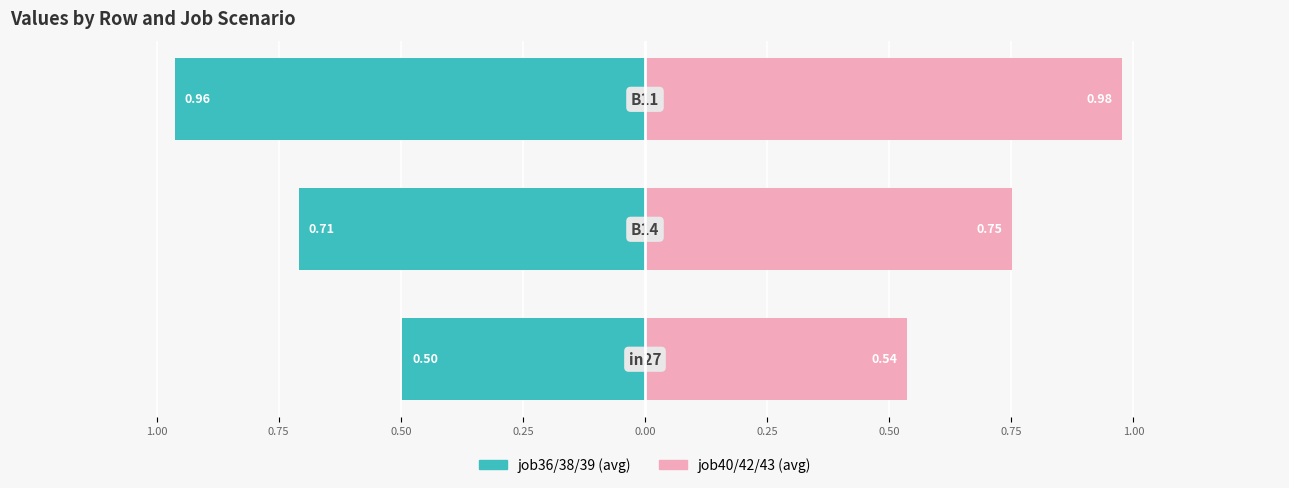

Which series has the largest total across all categories?

job40/42/43 (avg)